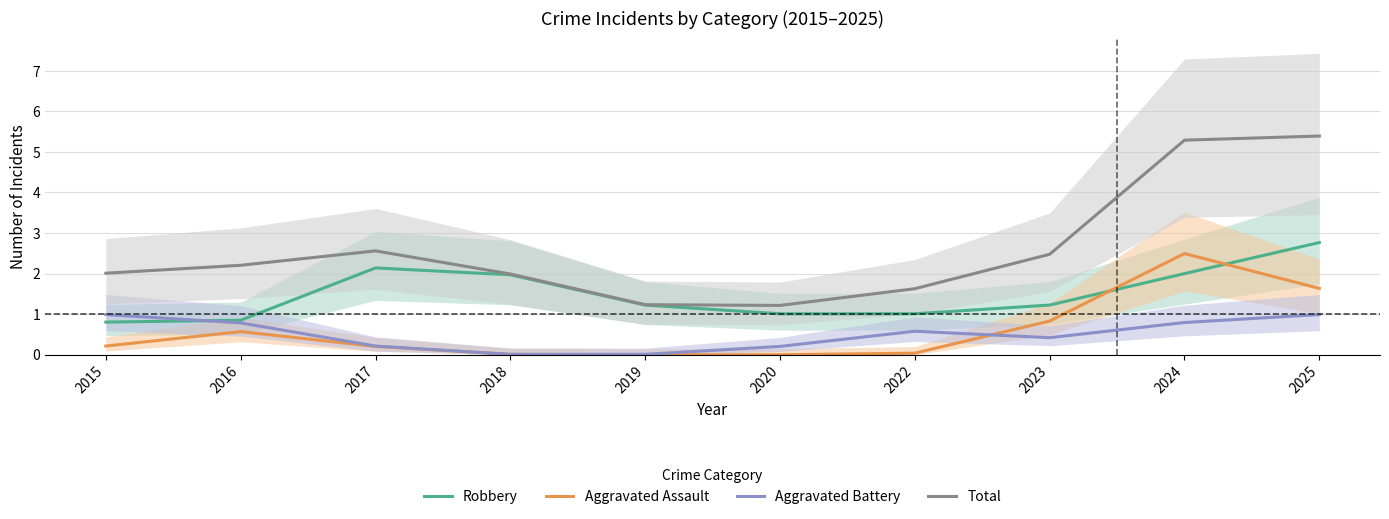

Which series has the largest total across all categories?

Total